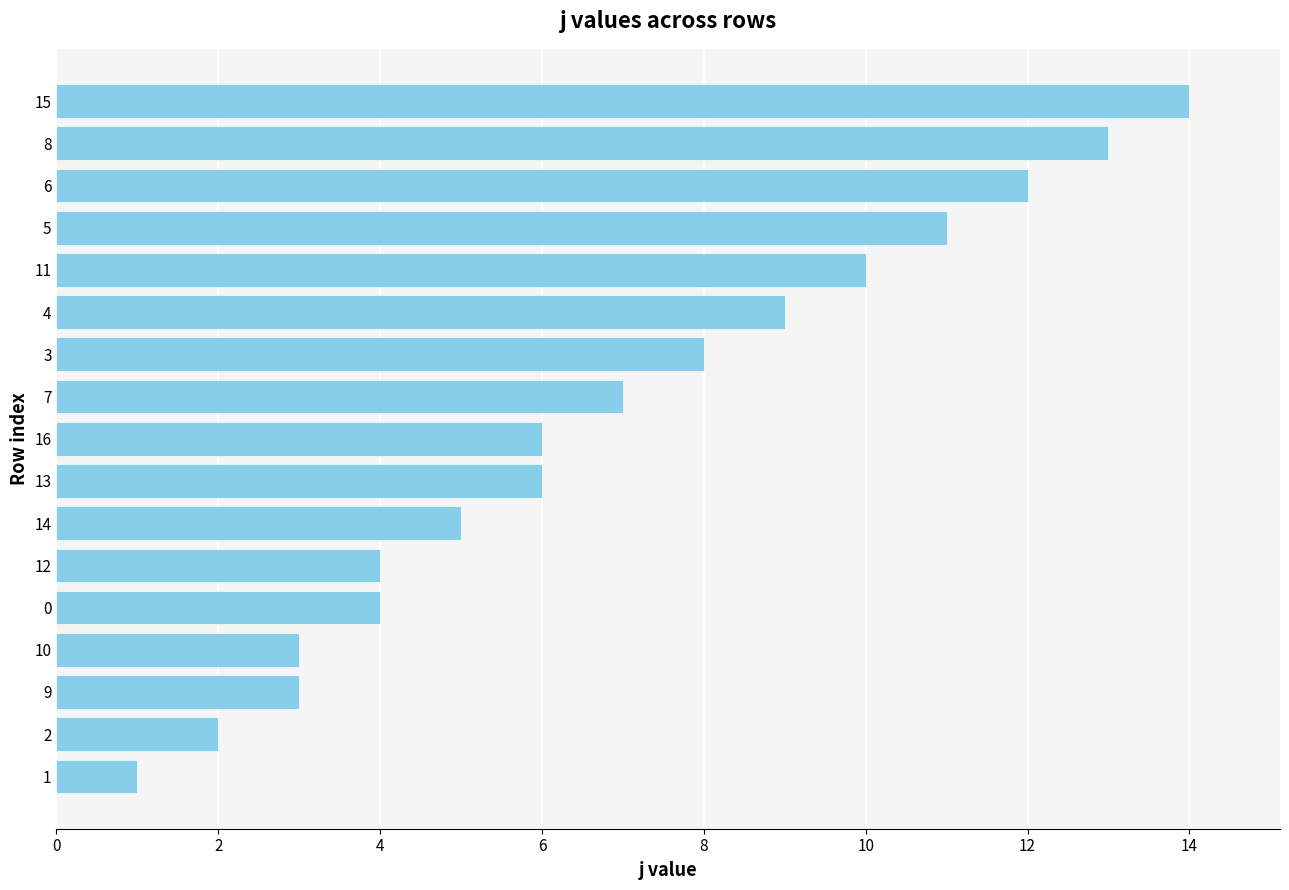

The value at 0 is 2. True or false?

False